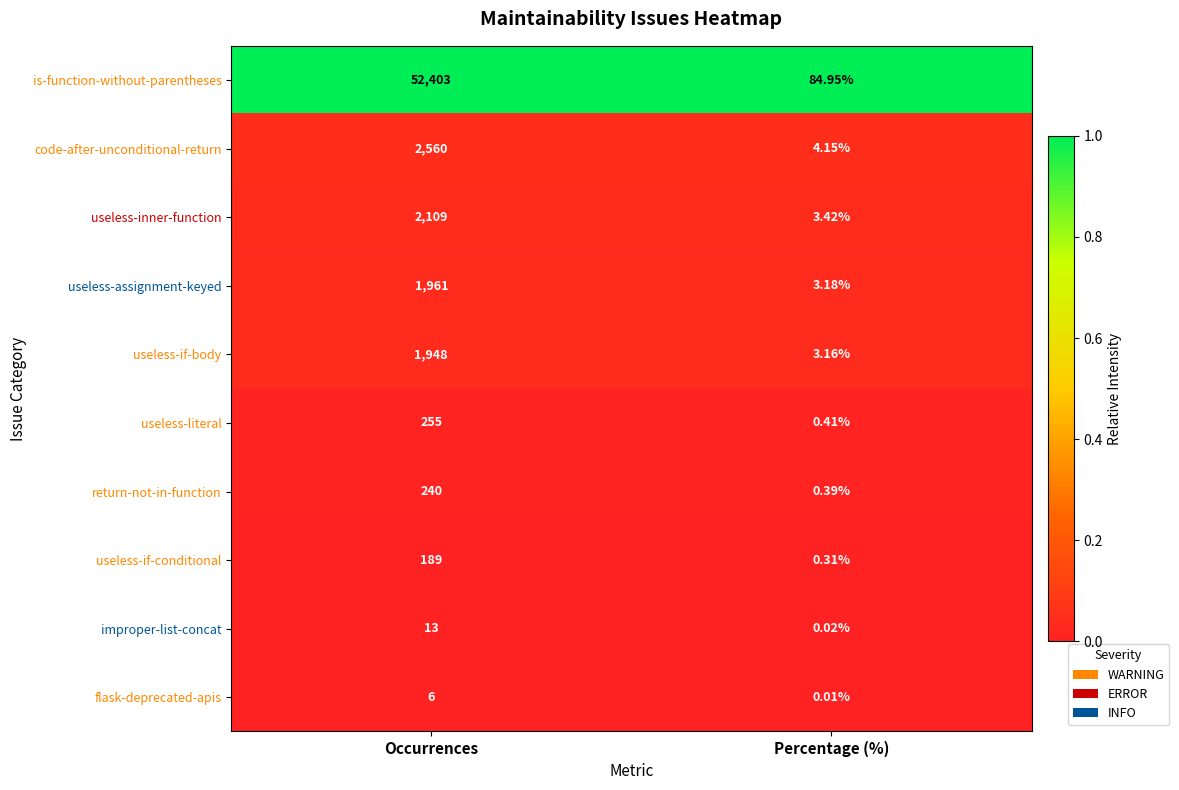

List the series in order of their peak value, lowest first.

flask-deprecated-apis, improper-list-concat, useless-if-conditional, return-not-in-function, useless-literal, useless-if-body, useless-assignment-keyed, useless-inner-function, code-after-unconditional-return, is-function-without-parentheses